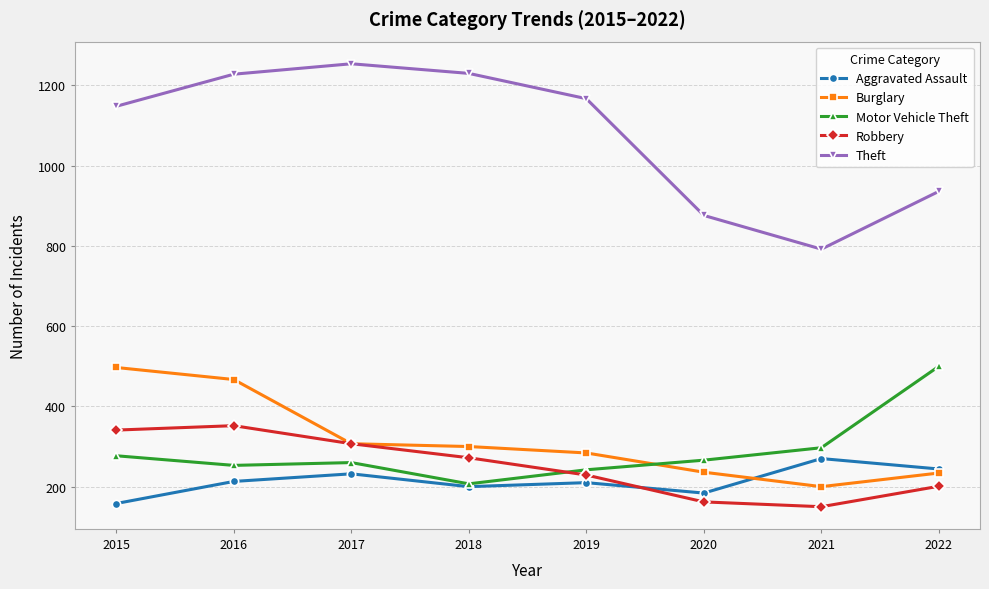

What is the smallest value displayed?

150